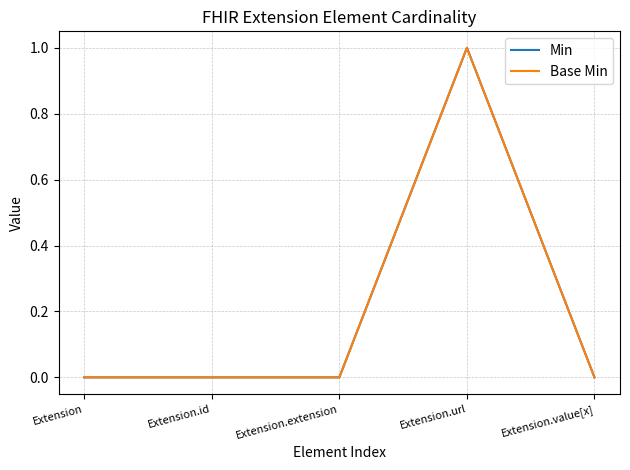

Which category has the lowest value in the Base Min series?

Extension